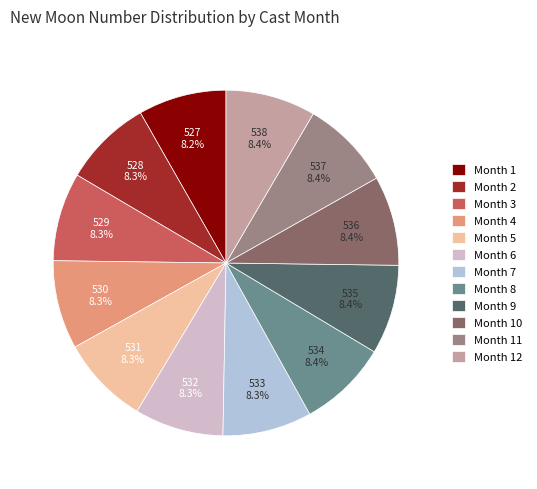

How many segments does this pie chart have?

12